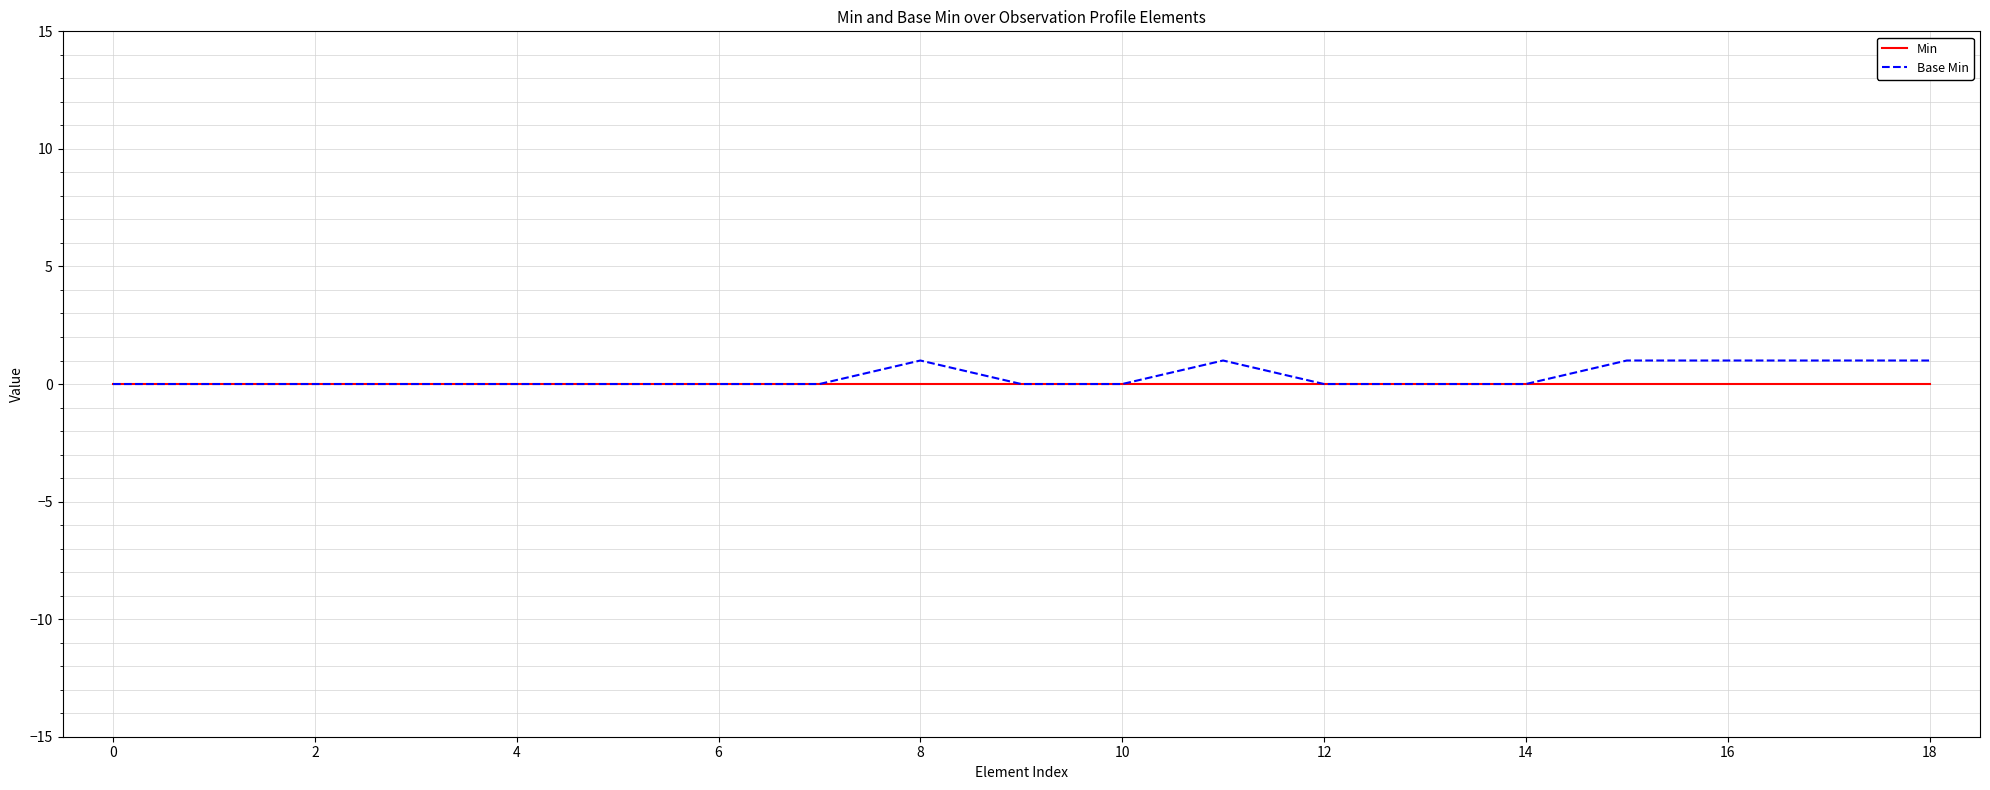

Which series has the largest range (max minus min)?

Base Min